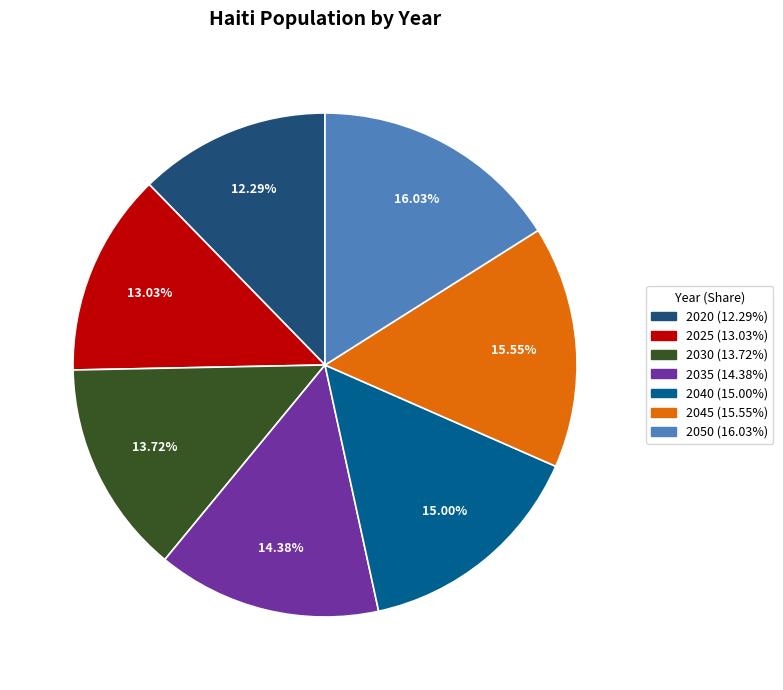

What portion of the pie excludes 2035?

85.6%